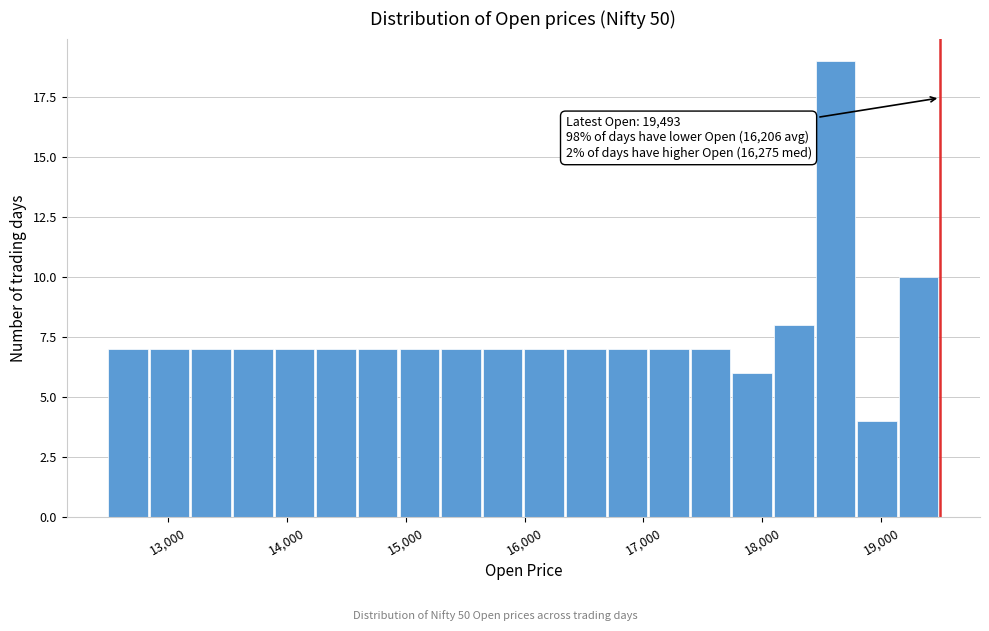

Read against the x-axis, roughly where is the centre of the tallest bar?

18600